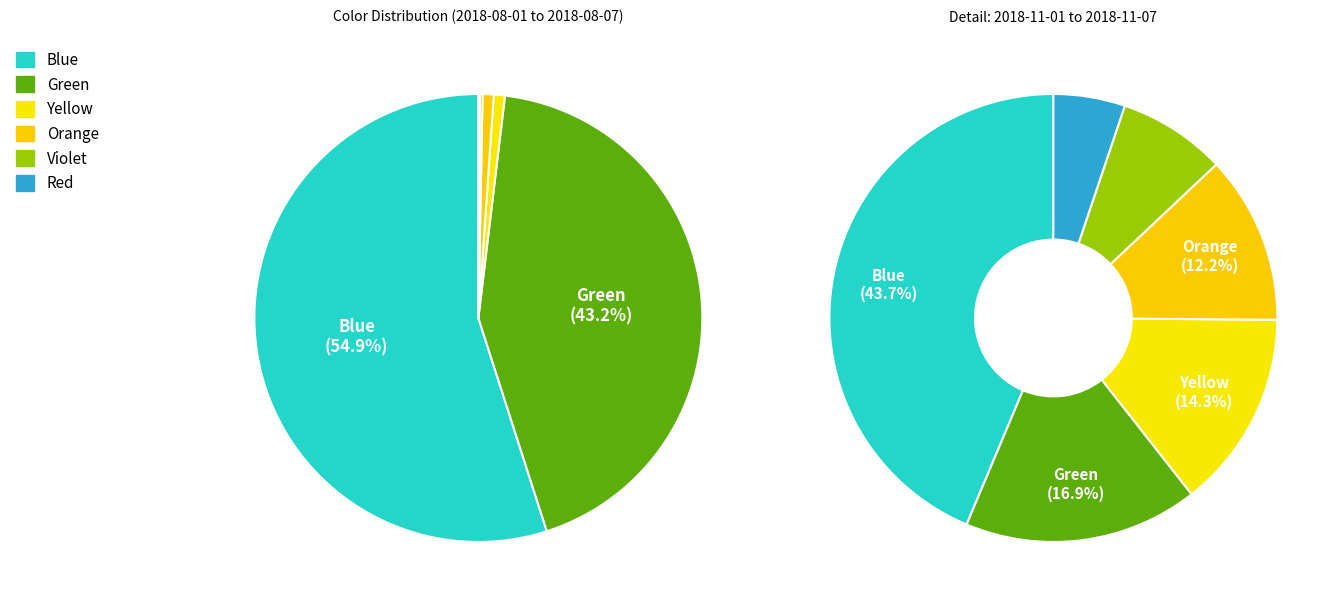

Which category has the smallest portion of the pie?

Red